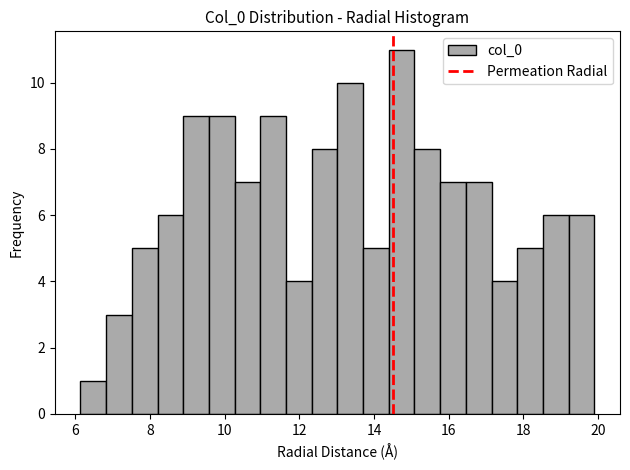

Around what value on the x-axis is the tallest bar? Give the approximate position of its centre, as read against the axis.

14.8